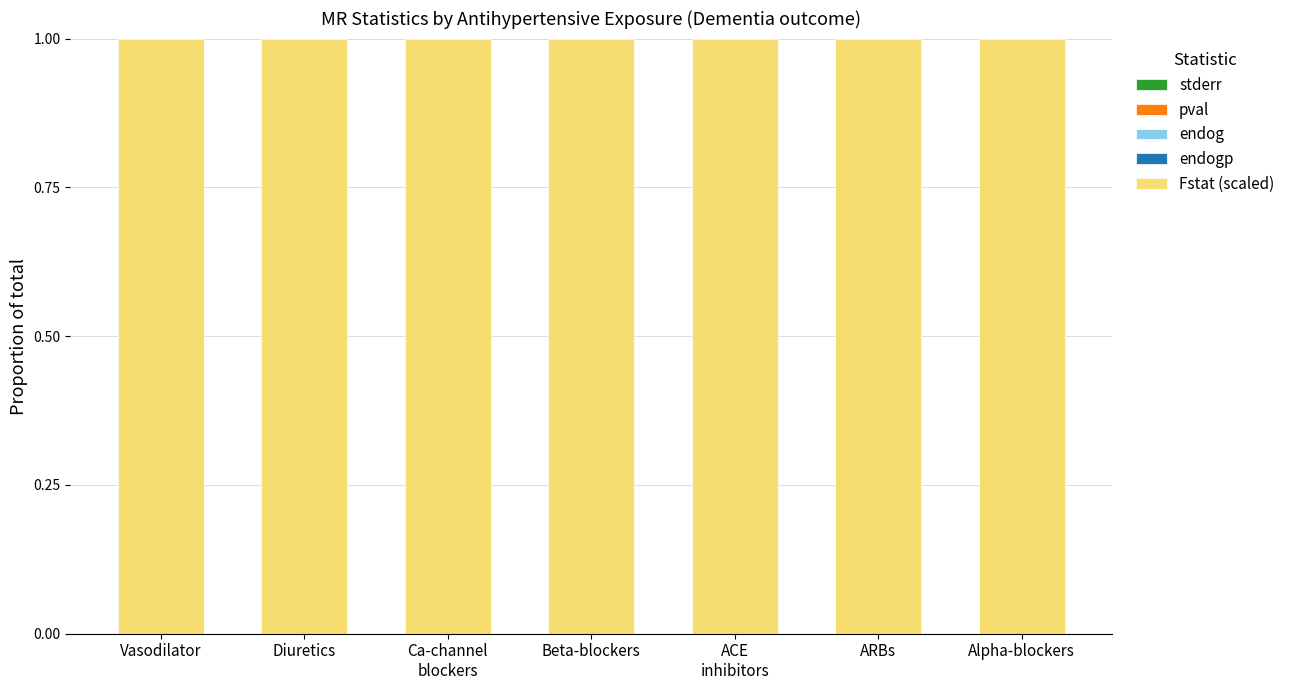

Between Vasodilator and ARBs, which is larger?

Vasodilator